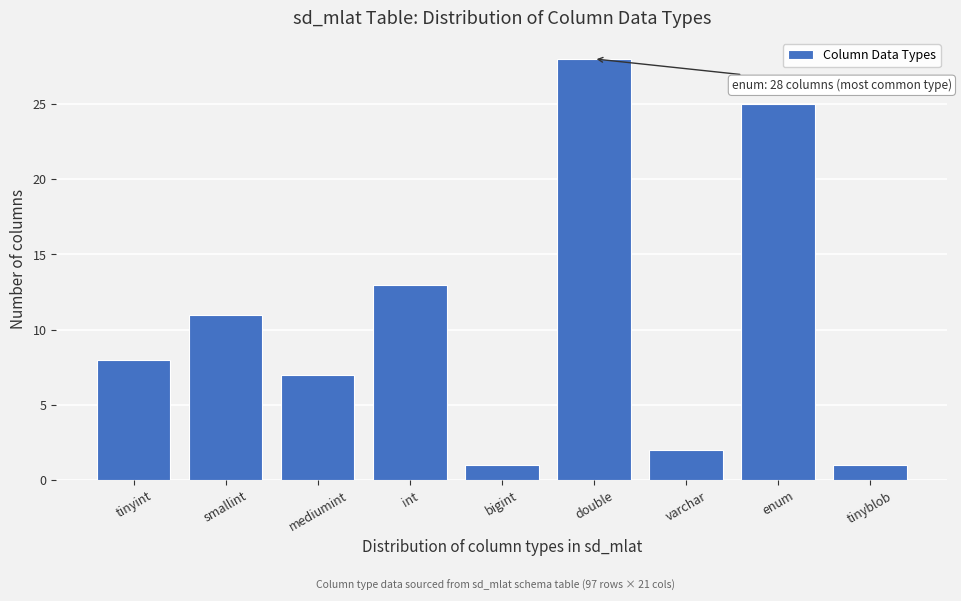

Reading right to left, list all the values displayed in this chart.

tinyblob=1	enum=25	varchar=2	double=28	bigint=1	int=13	mediumint=7	smallint=11	tinyint=8